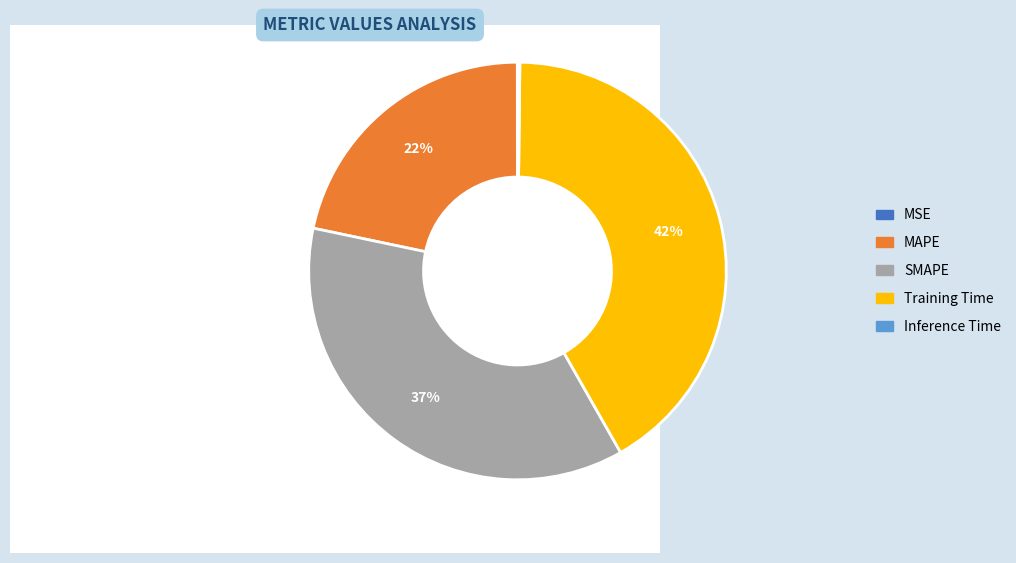

Is the sum of Training Time and SMAPE greater than half?

Yes